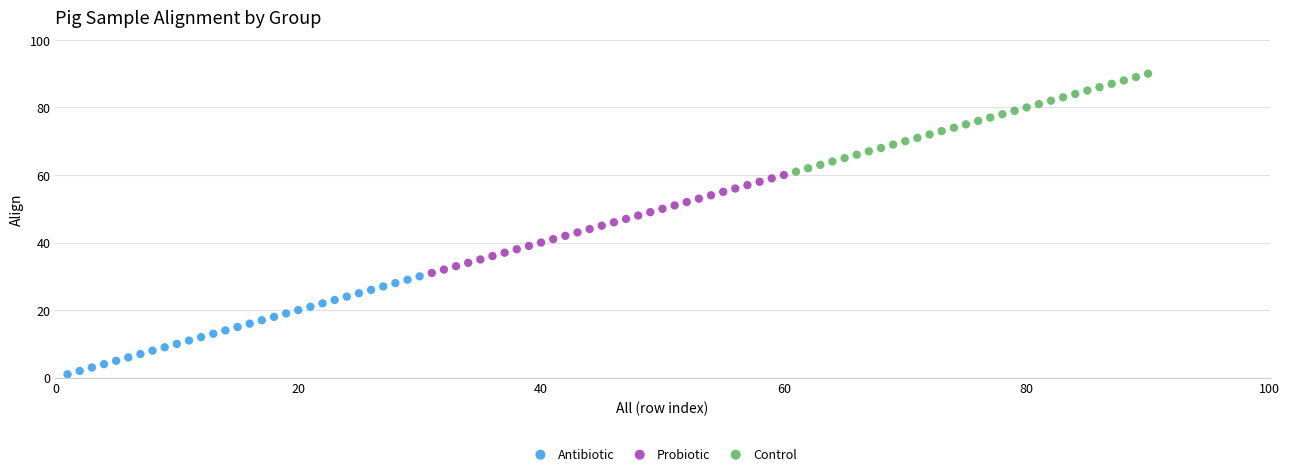

Which series contains the highest Y value?

Control